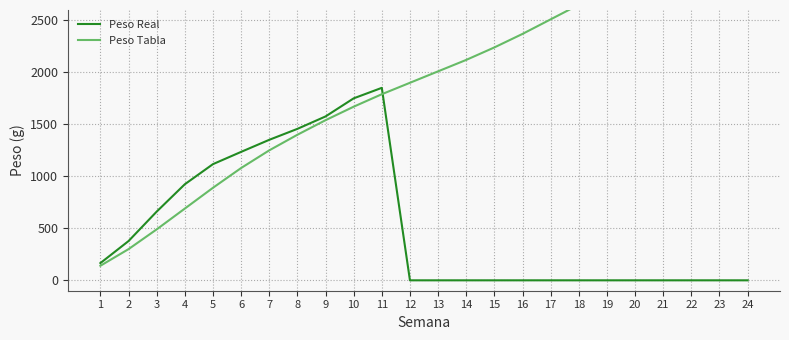

List the labels in order of Peso Real value, smallest first.

12, 13, 14, 15, 16, 17, 18, 19, 20, 21, 22, 23, 24, 1, 2, 3, 4, 5, 6, 7, 8, 9, 10, 11